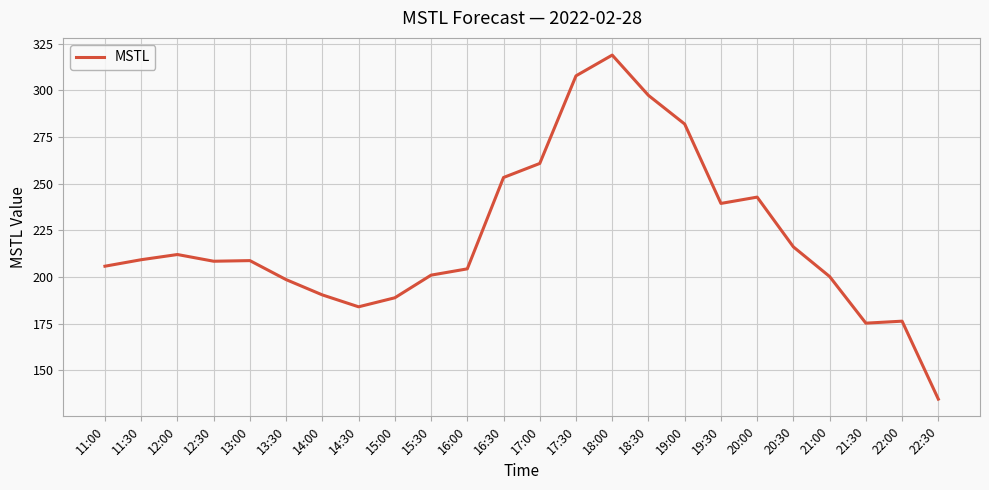

What position from the right is 18:00?

10